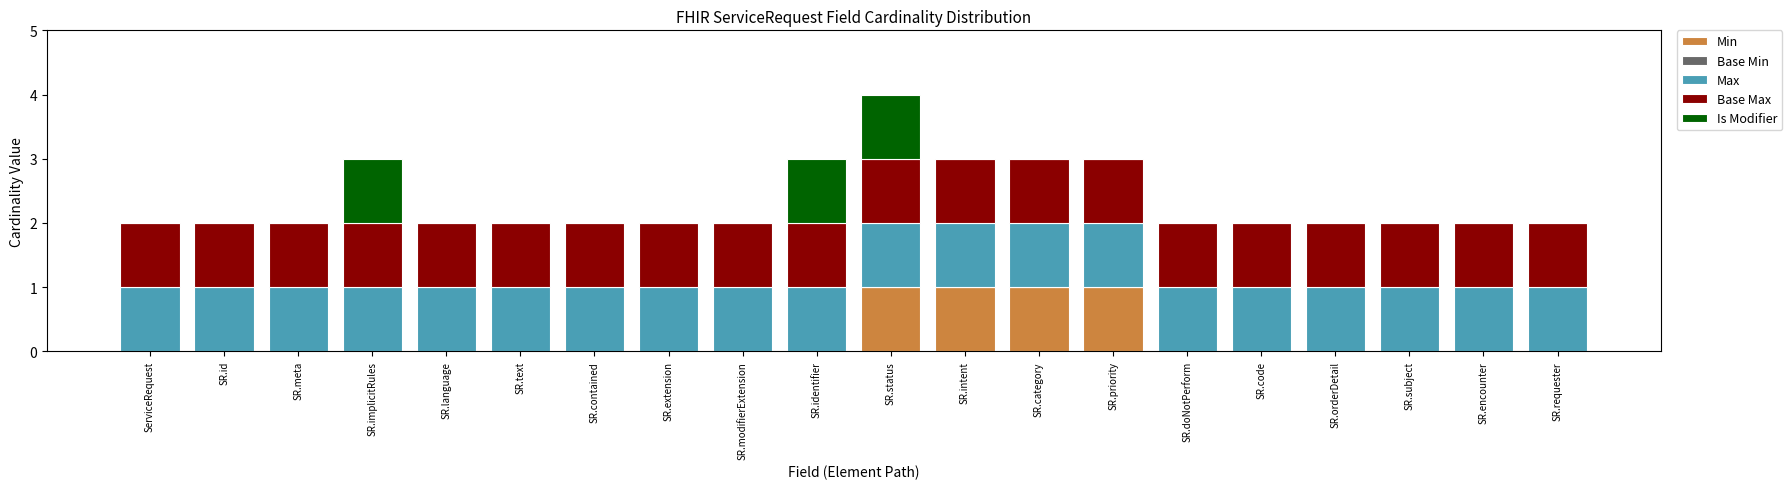

What is the total value across all series at SR.priority?

3